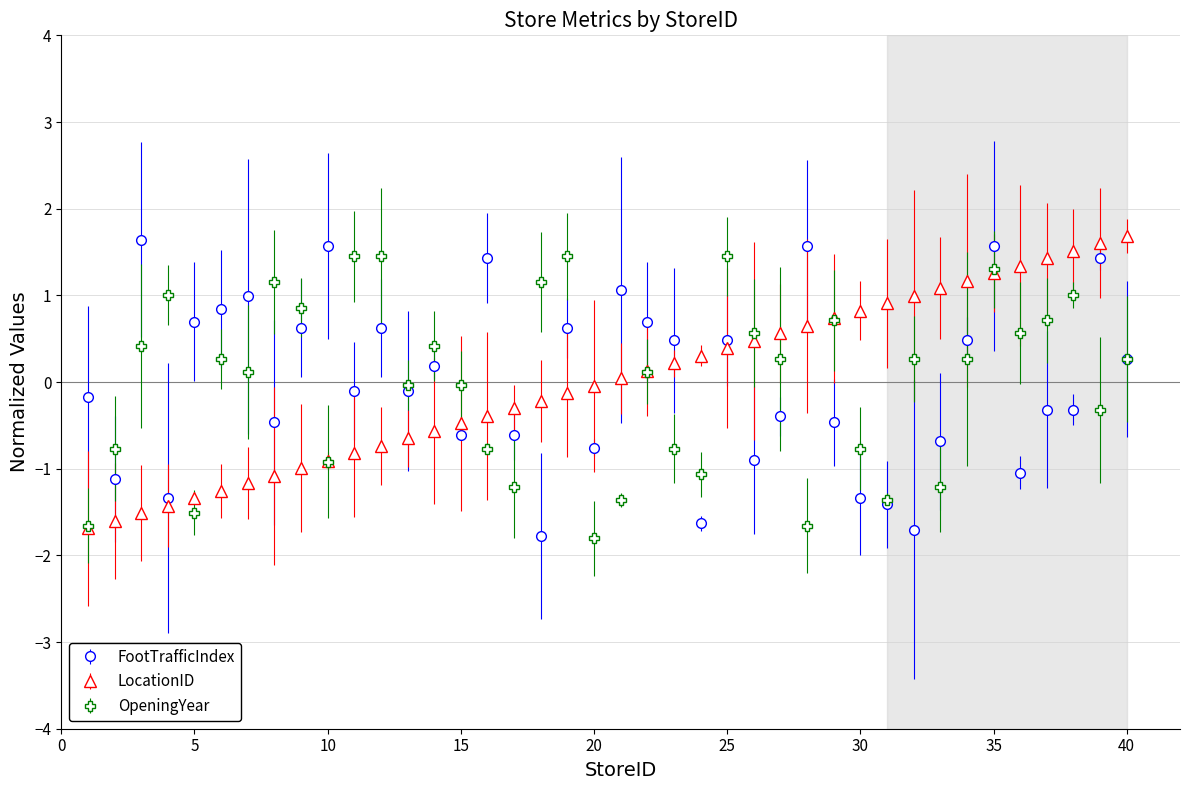

In OpeningYear, how many points are lower than both neighbors (excluding endpoints)?

12